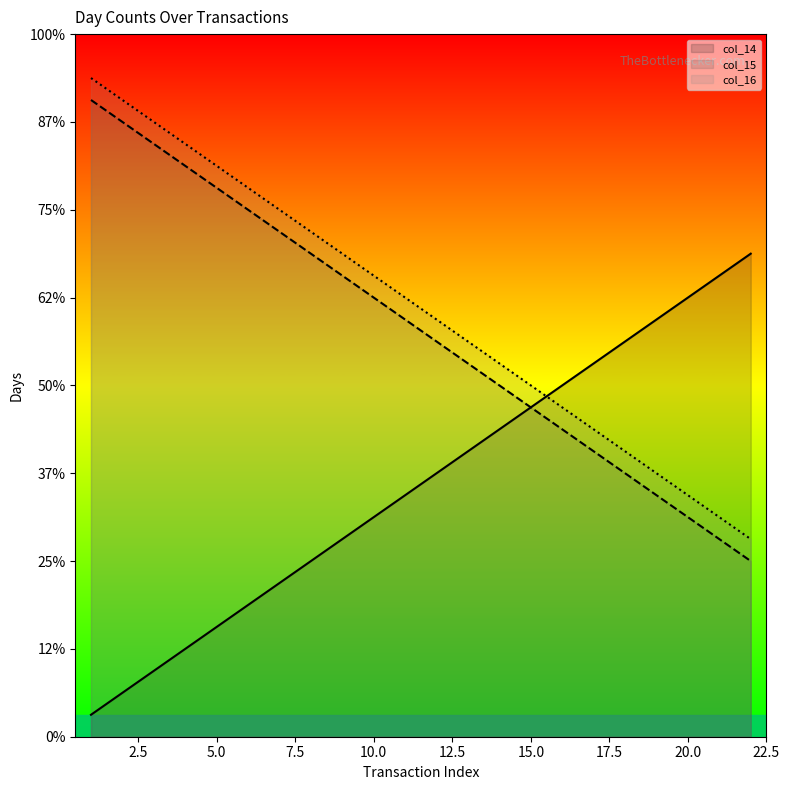

List the series in order of their peak value, highest first.

col_16, col_15, col_14